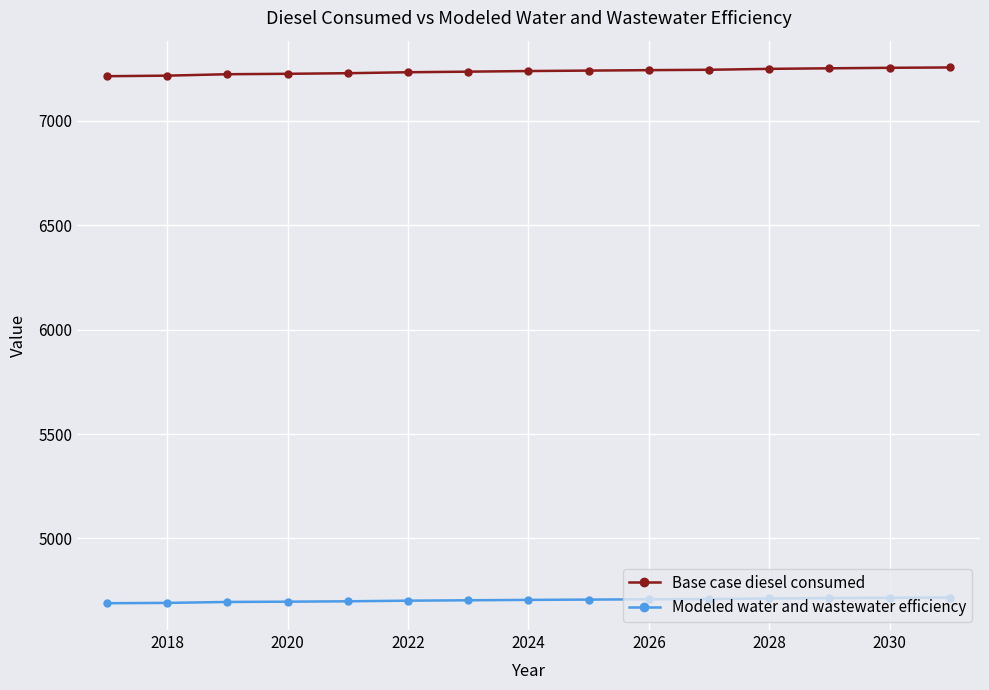

What is the value of the Base case diesel consumed point at the 4th from the left?

7226.2